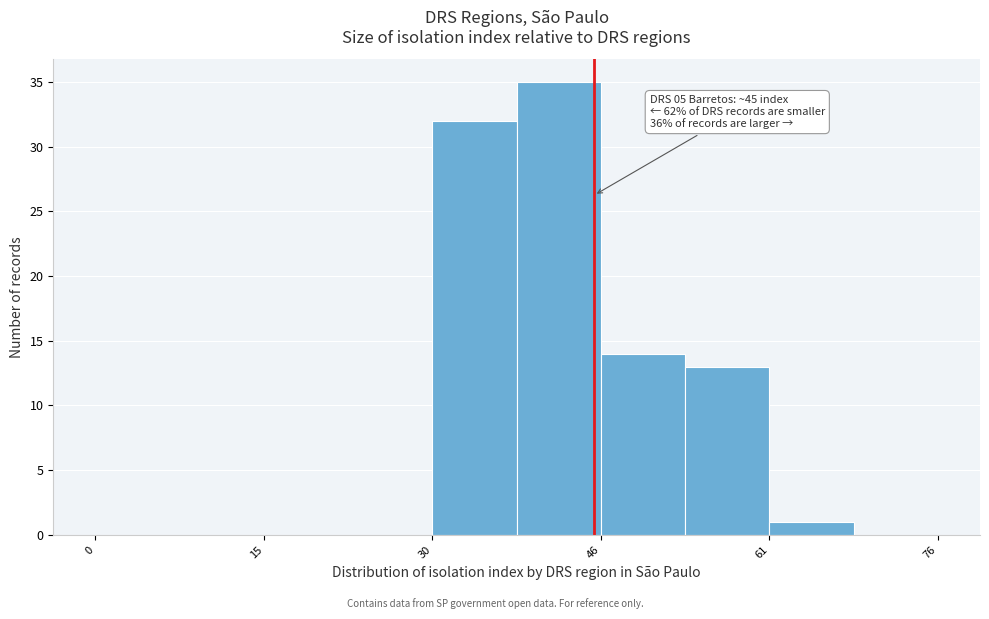

Around what value on the x-axis is the tallest bar? Give the approximate position of its centre, as read against the axis.

42